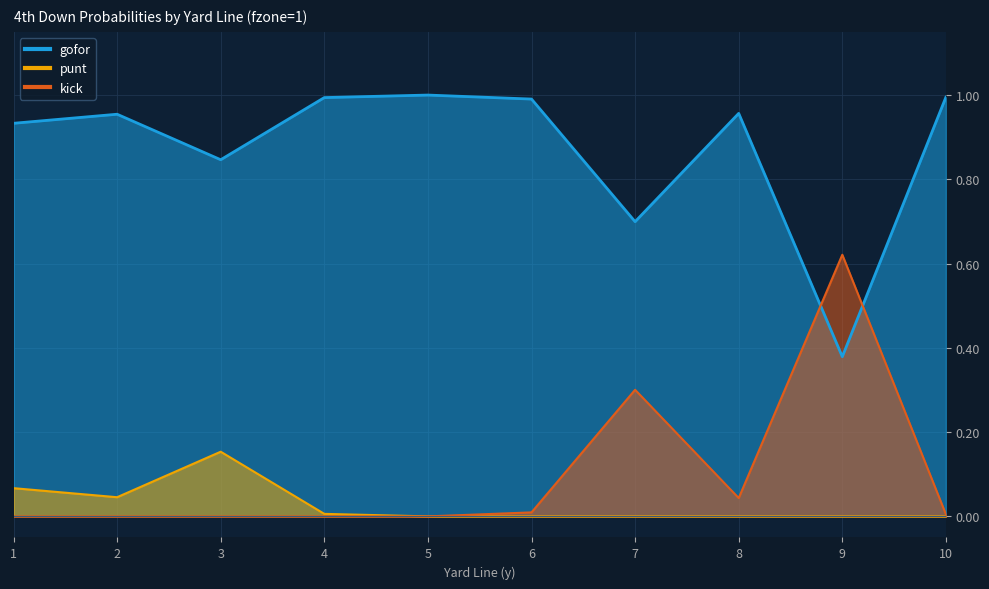

The gofor series shows 1.5 at 8. True or false?

False